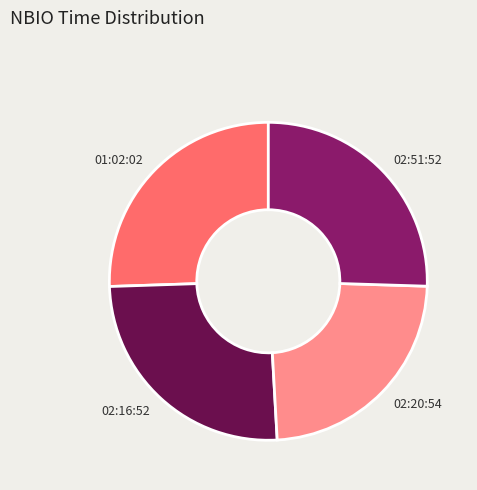

True or false: 01:02:02 accounts for 31% of the total.

False